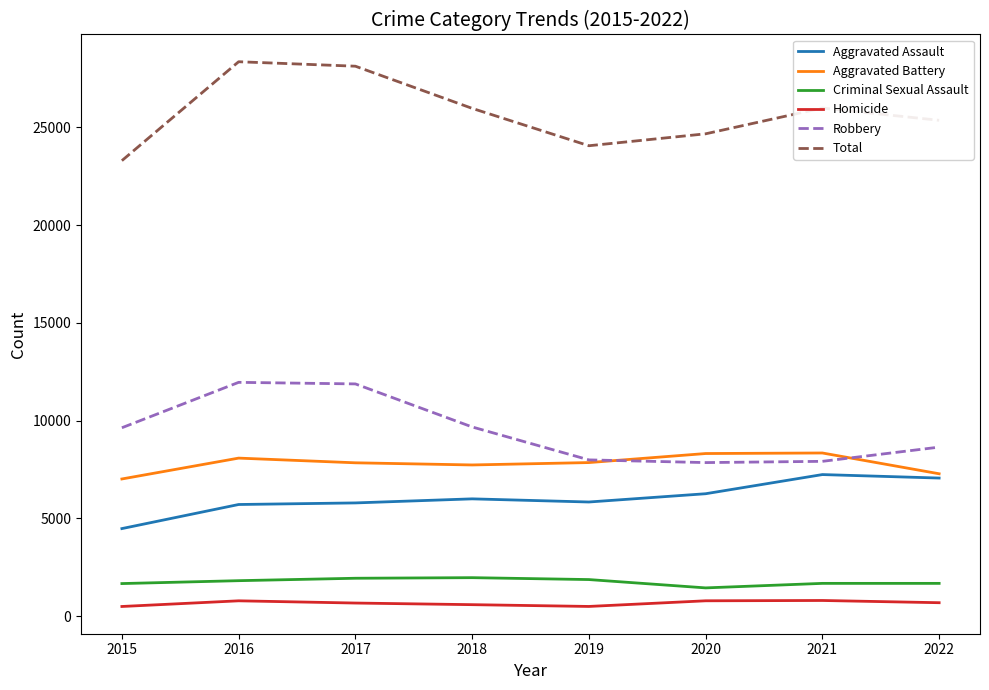

What is the difference between the maximum and minimum values in the Total series?

5059